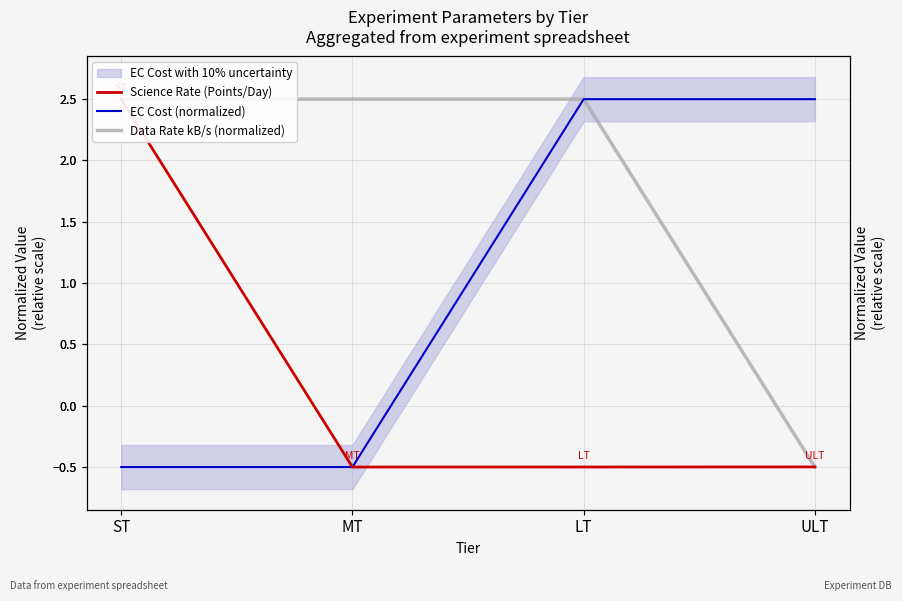

Reading left to right, list all the values displayed in this chart.

Science Rate (Points/Day): ST=2.5	MT=-0.5	LT=-0.5	ULT=-0.5
EC Cost (normalized): ST=-0.5	MT=-0.5	LT=2.5	ULT=2.5
Data Rate kB/s (normalized): ST=2.5	MT=2.5	LT=2.5	ULT=-0.5